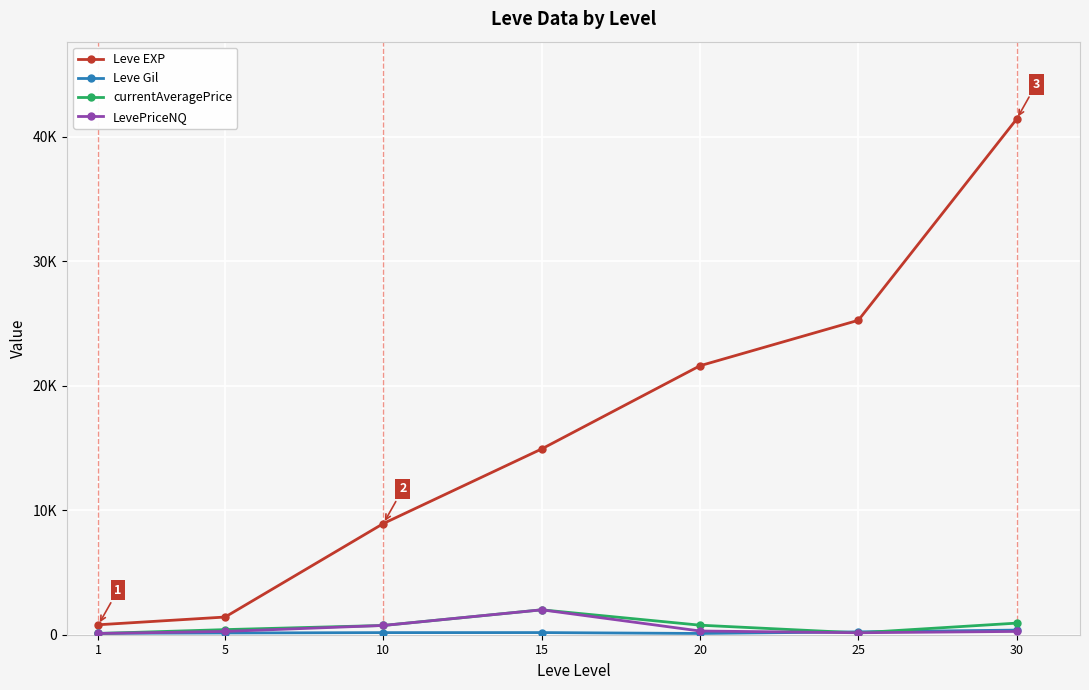

Does the chart have visible grid lines?

Yes